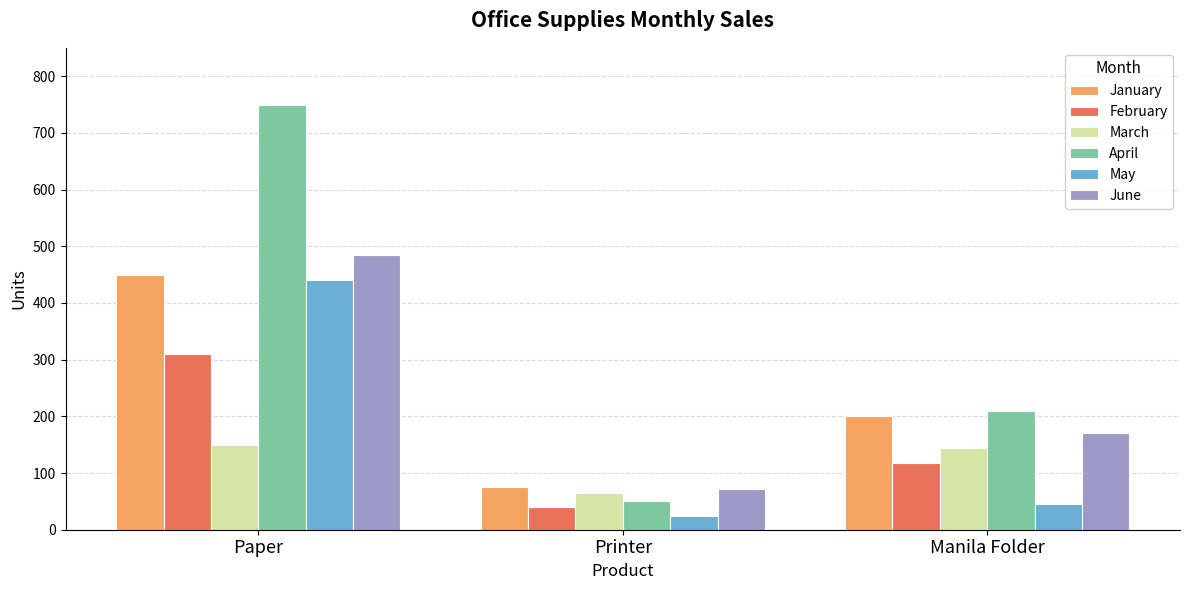

Which category has the highest value in the February series?

Paper